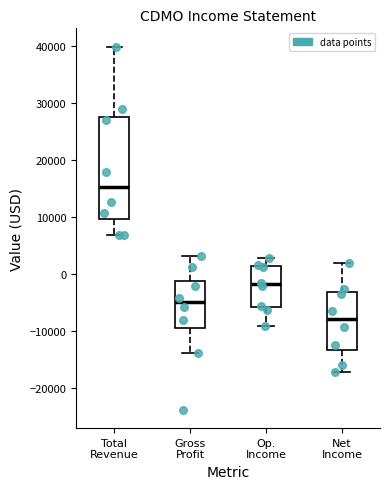

Which box is the tallest, from its lower edge to its upper edge?

Total Revenue